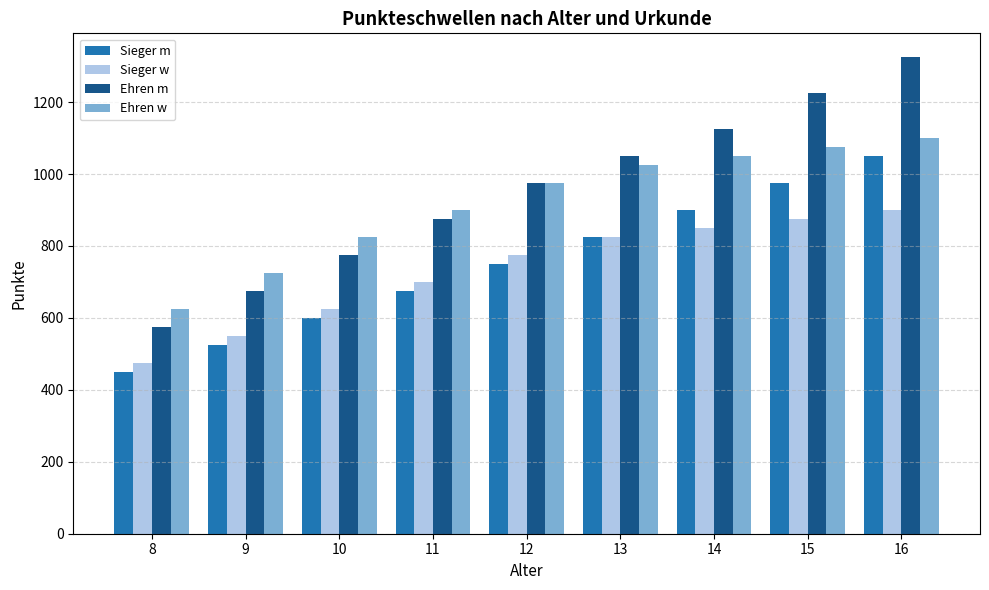

True or false: Sieger m has a value of 600 at 10.

True